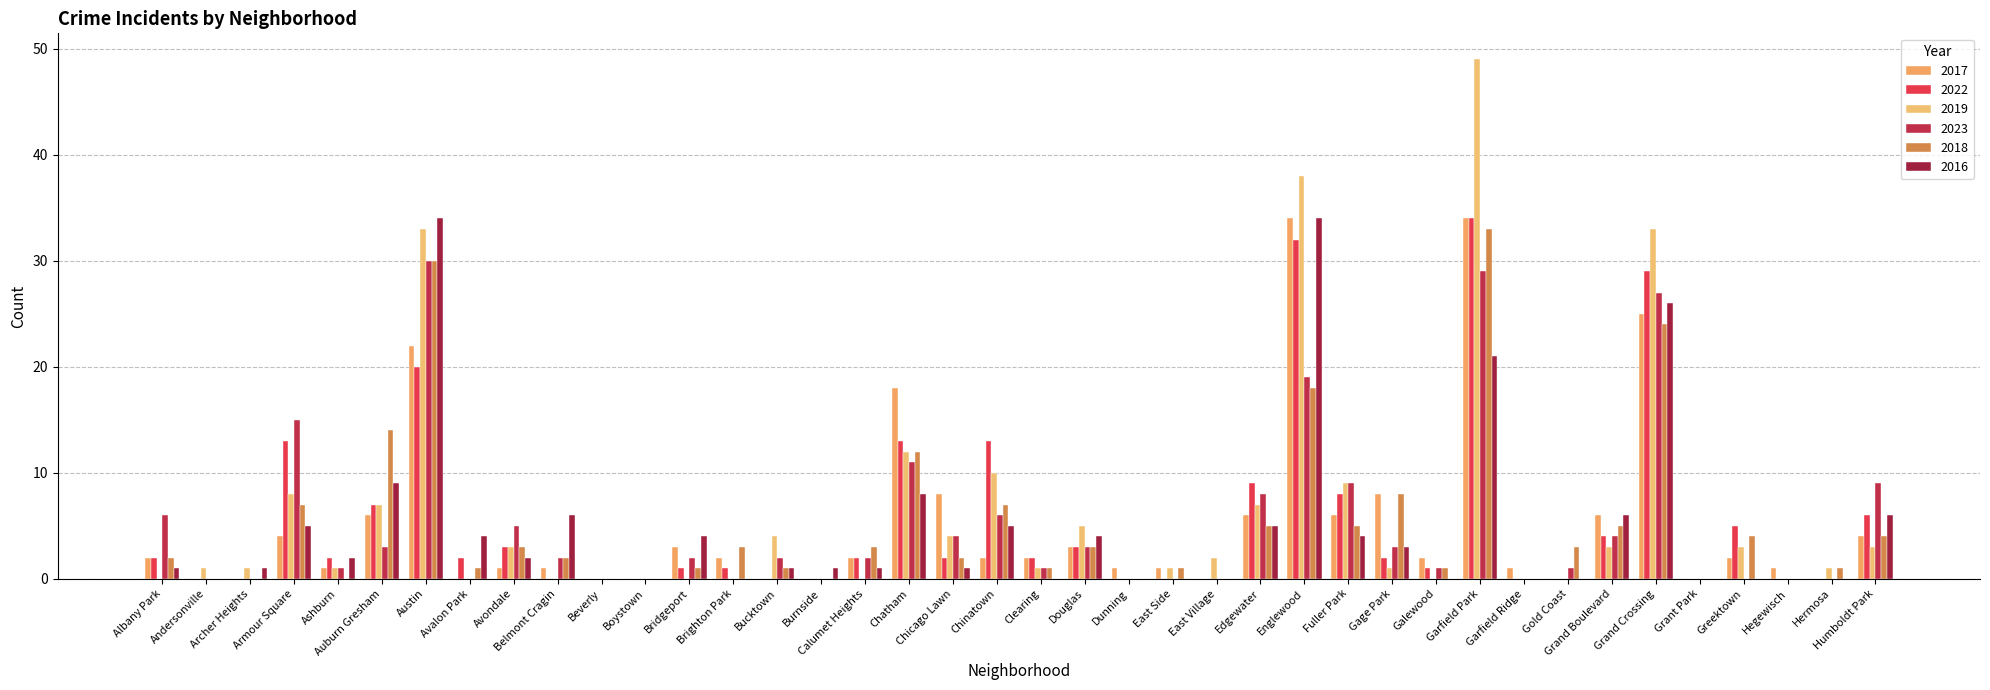

The value of 2018 at Chatham is 19. True or false?

False